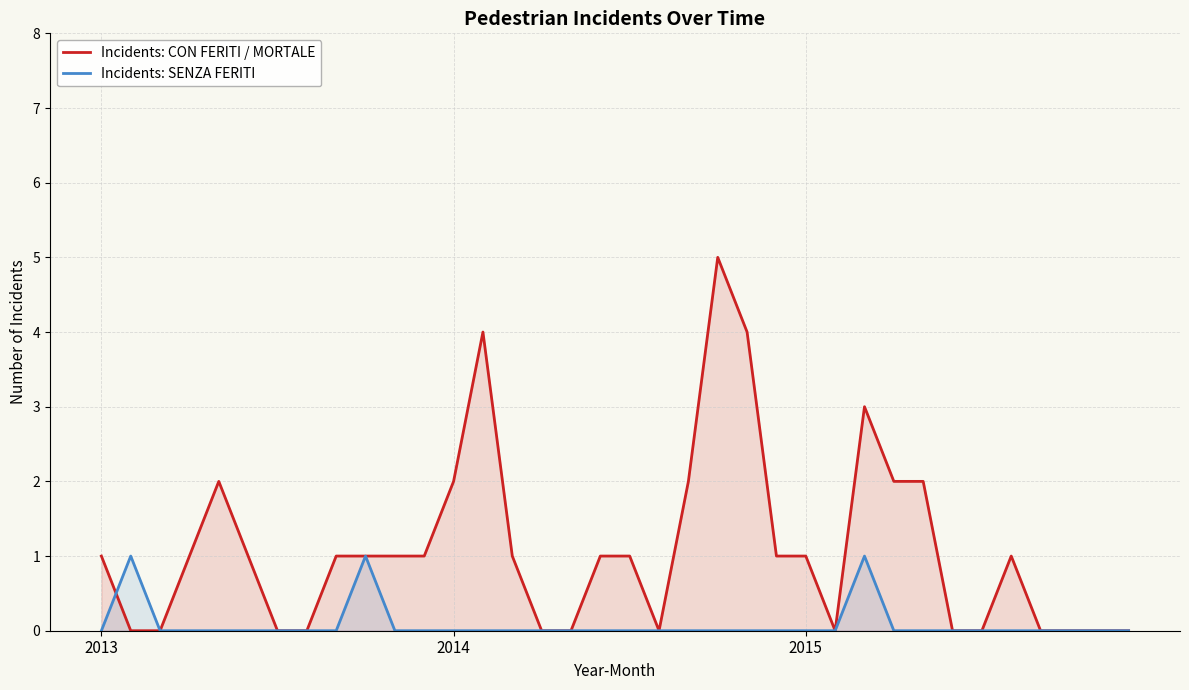

How many positive values does the Incidents: SENZA FERITI series have?

3